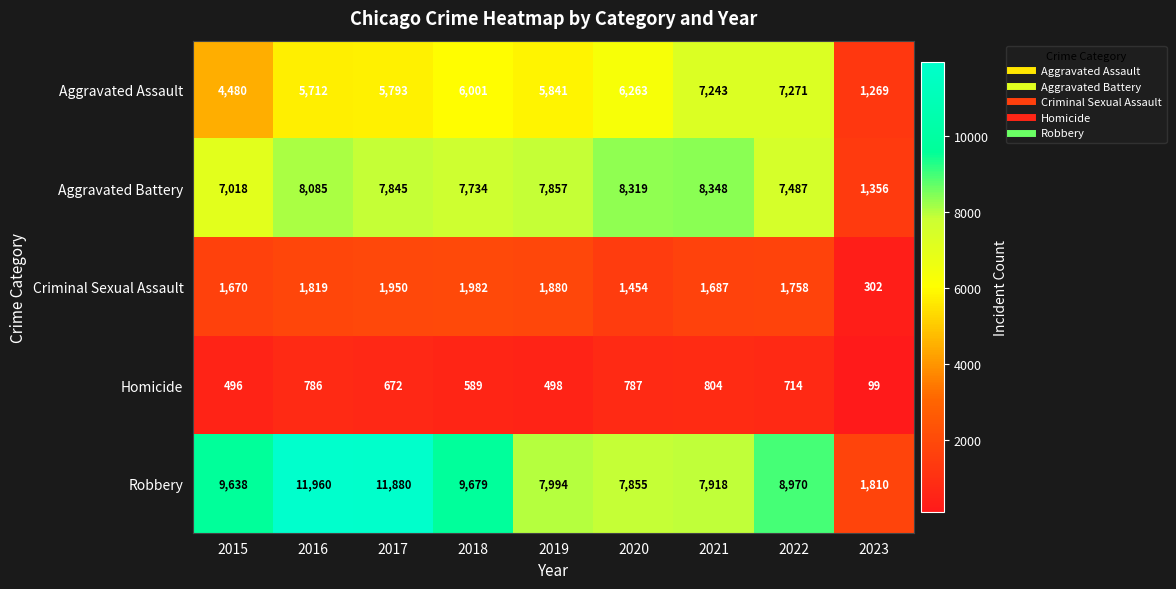

Rank the series by their maximum value, from lowest to highest.

Homicide, Criminal Sexual Assault, Aggravated Assault, Aggravated Battery, Robbery